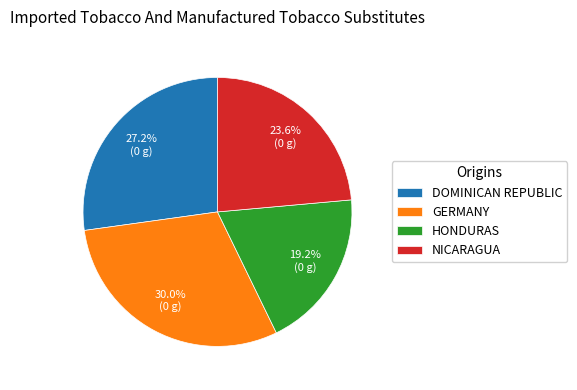

How many slices are in this pie chart?

4